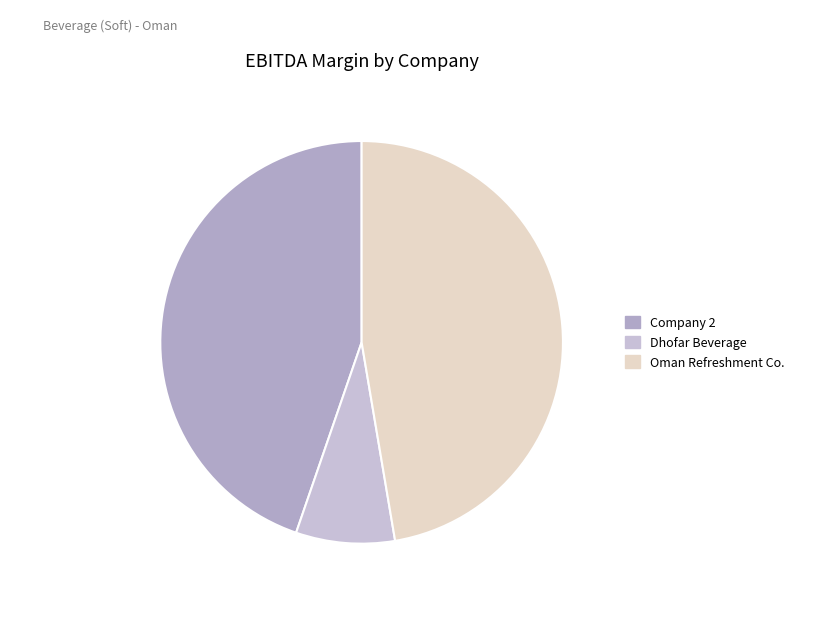

Count the number of slices in the pie.

3